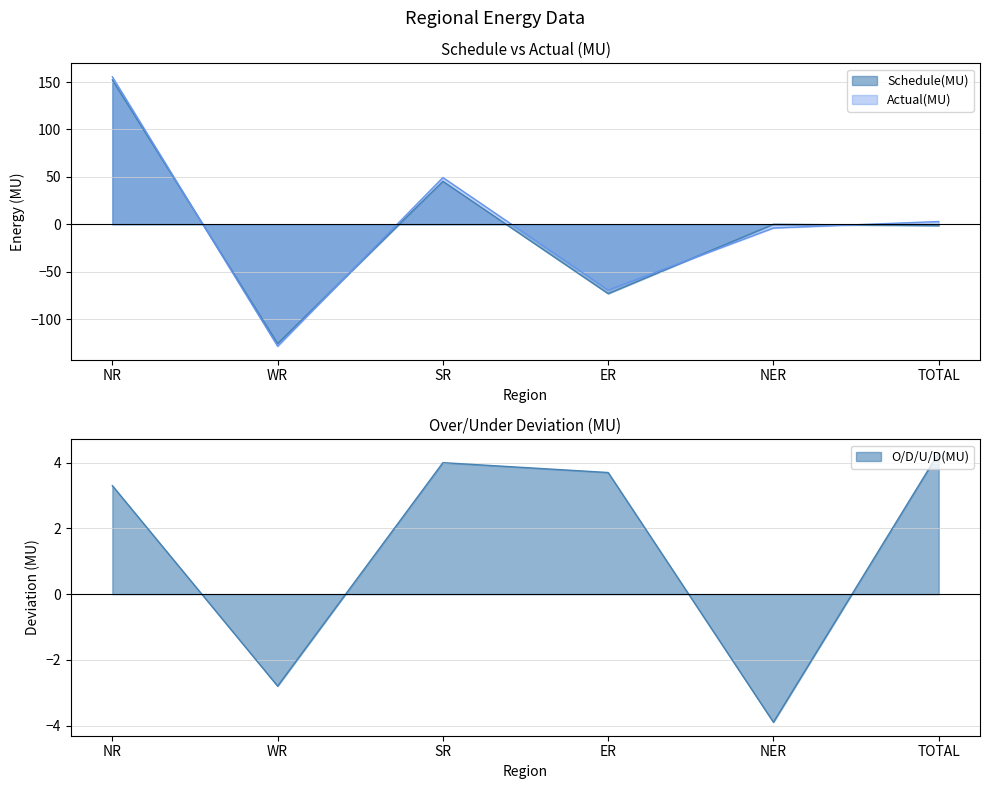

Which series has the largest total across all categories?

O/D/U/D(MU)